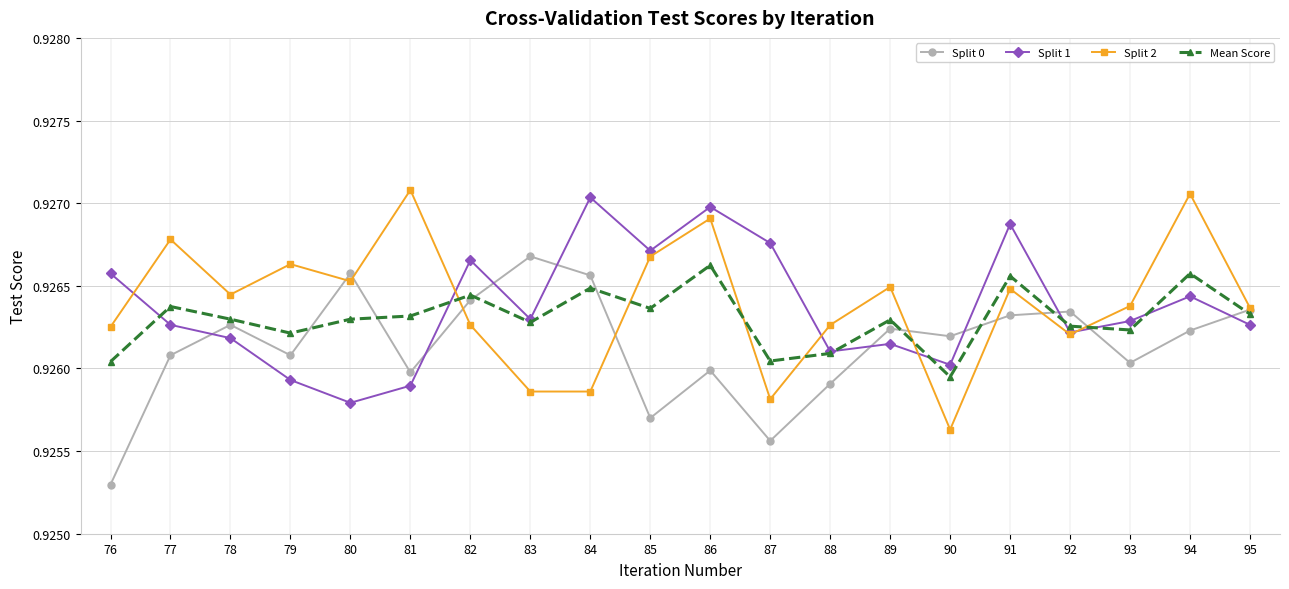

Which series has the largest total across all categories?

Split 2